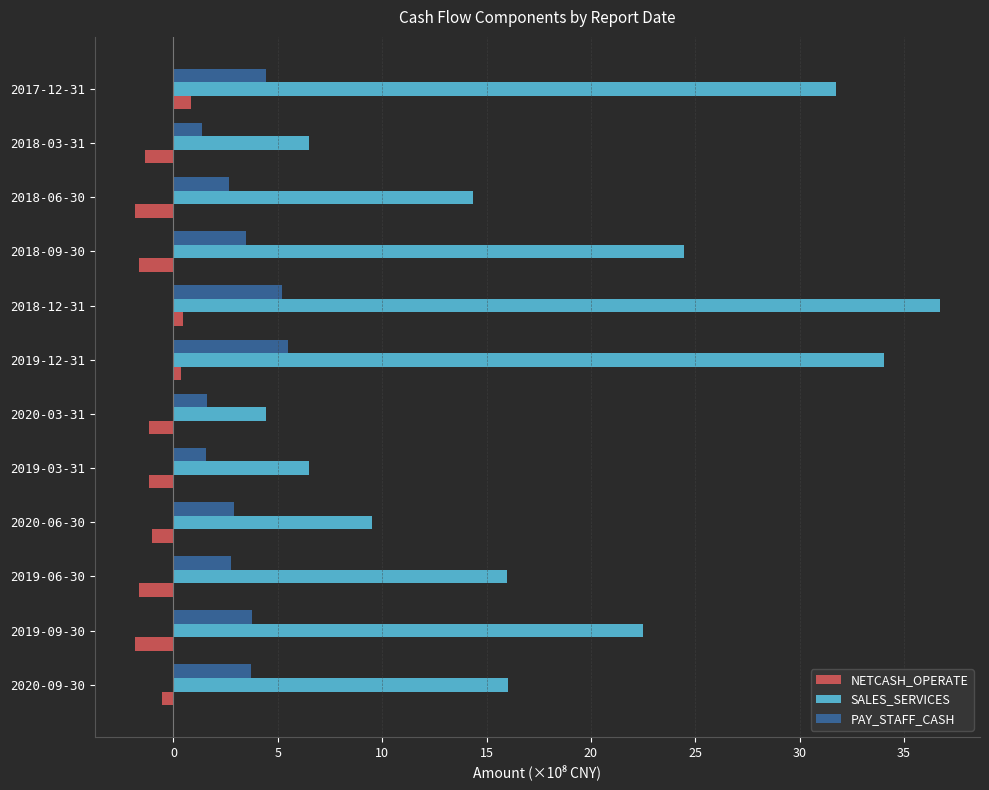

Count the number of data series in this chart.

3